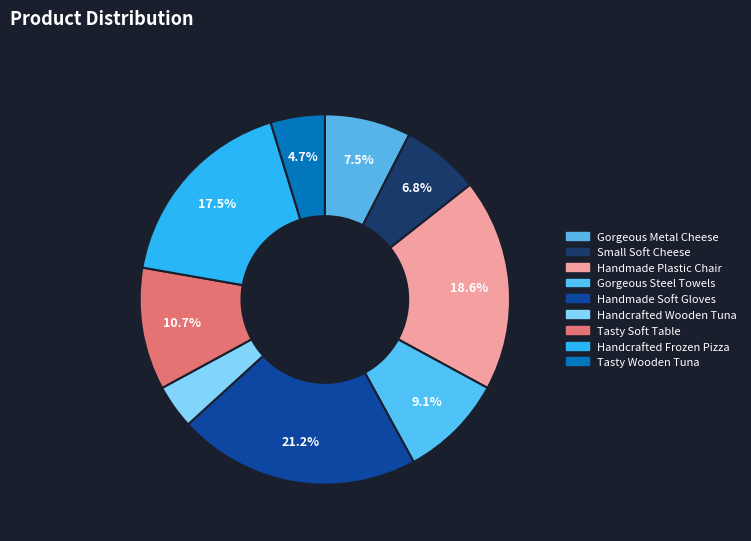

Between Small Soft Cheese and Handcrafted Wooden Tuna, which is larger?

Small Soft Cheese